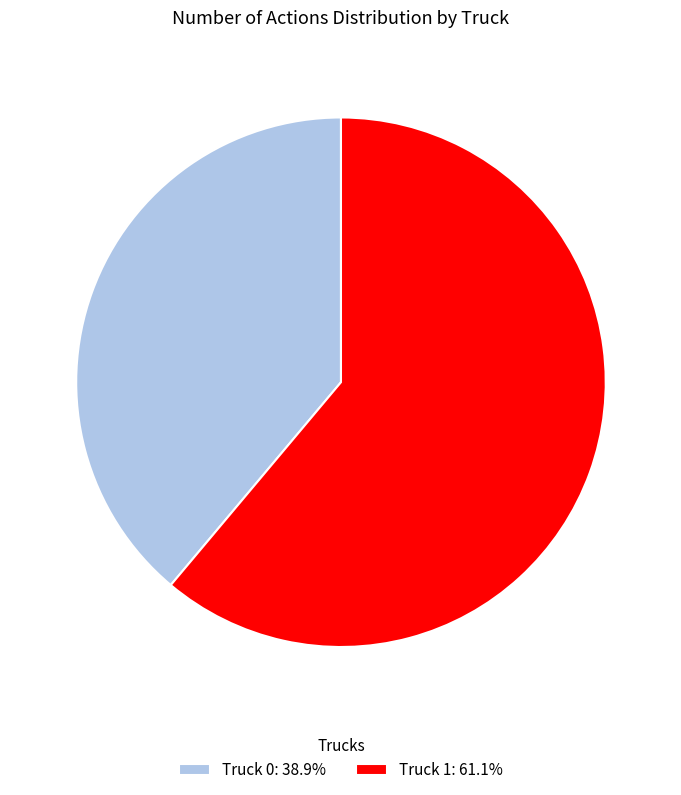

The Truck 1 slice represents 72% of the pie. True or false?

False